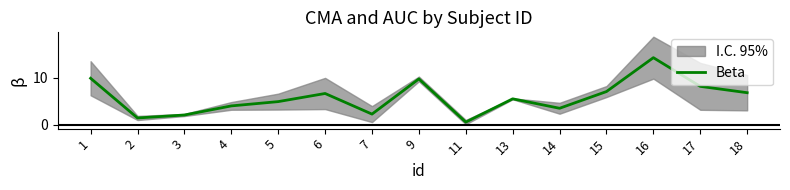

How many lines are shown in the chart?

1